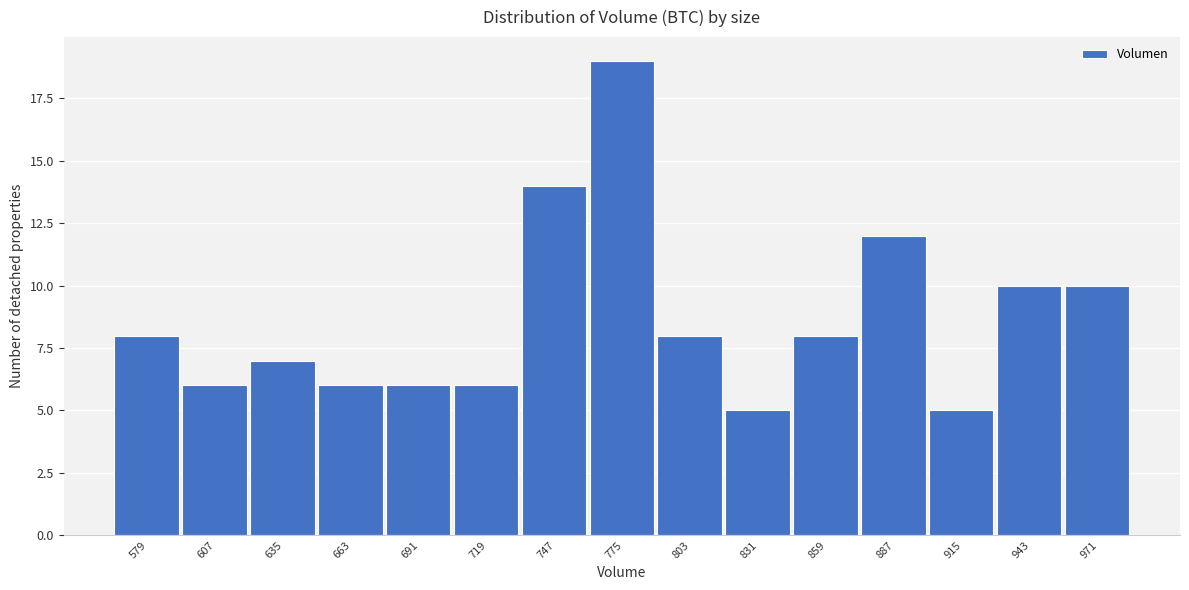

Reading left to right, what are all the values shown in this chart?

579=8	607=6	635=7	663=6	691=6	719=6	747=14	775=19	803=8	831=5	859=8	887=12	915=5	943=10	971=10